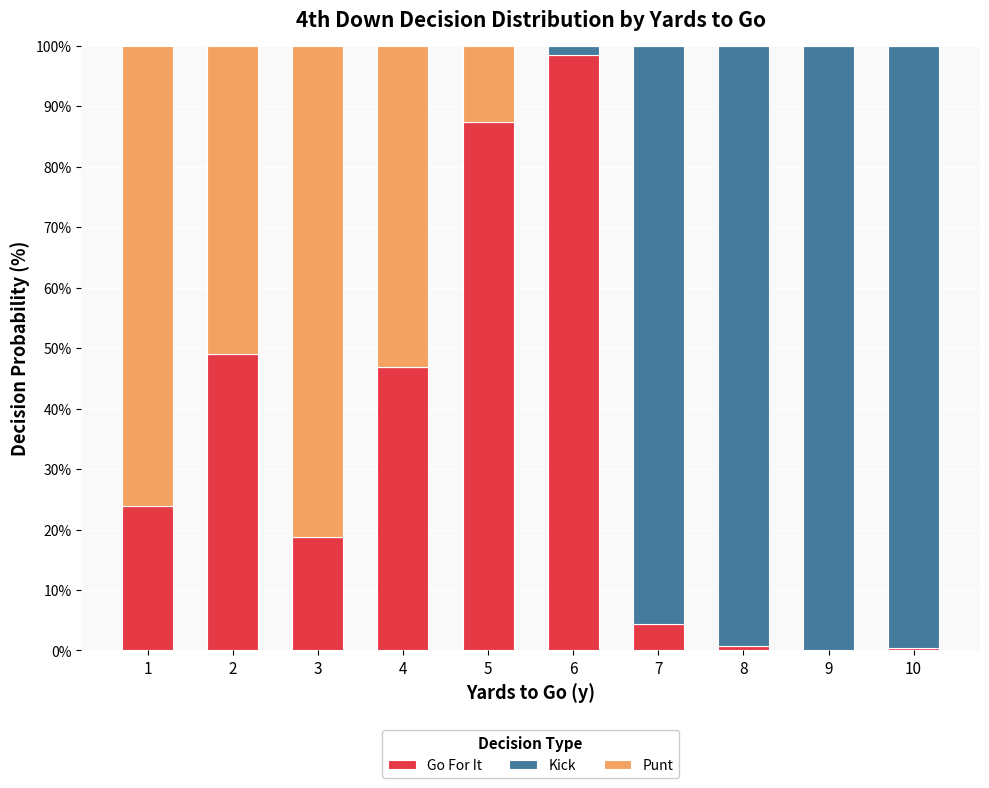

Which category has the highest value in the Go For It series?

6